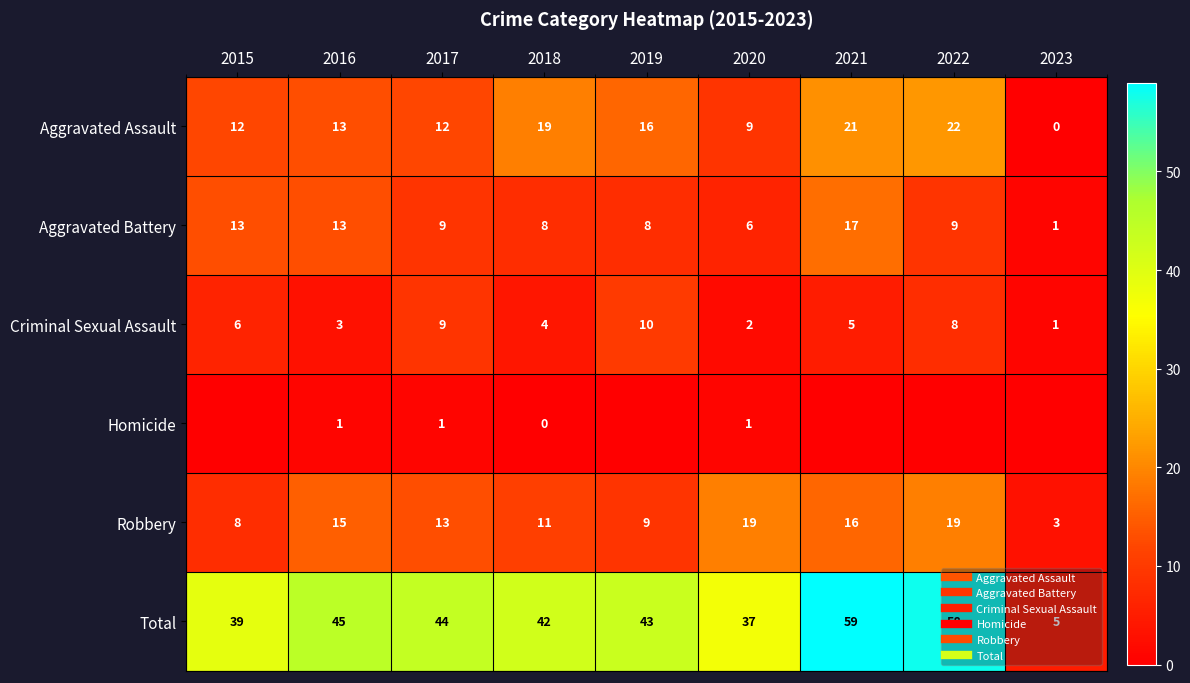

What is the sum of all Homicide values?

3